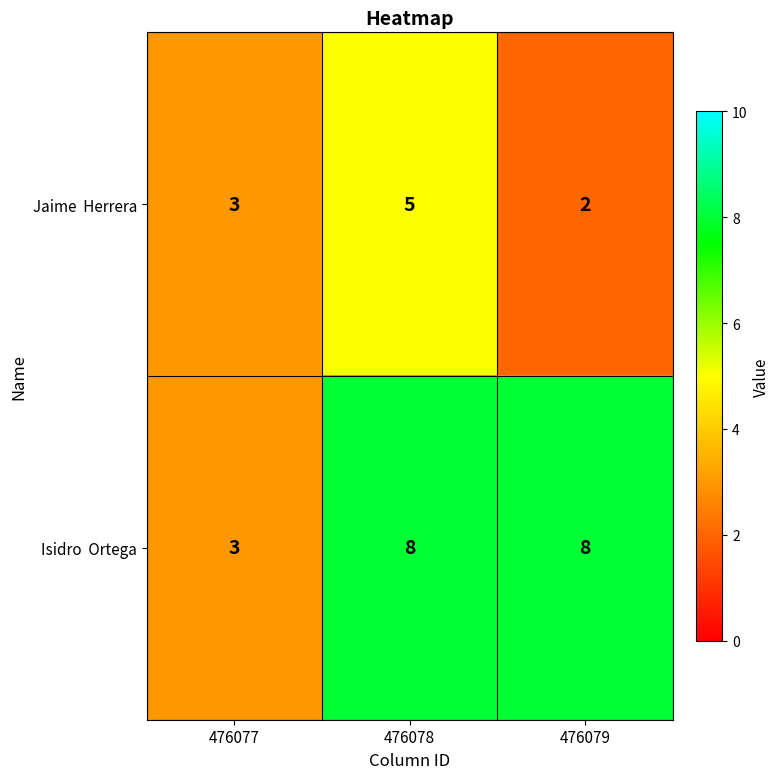

What is the total value across all series at 476078?

13